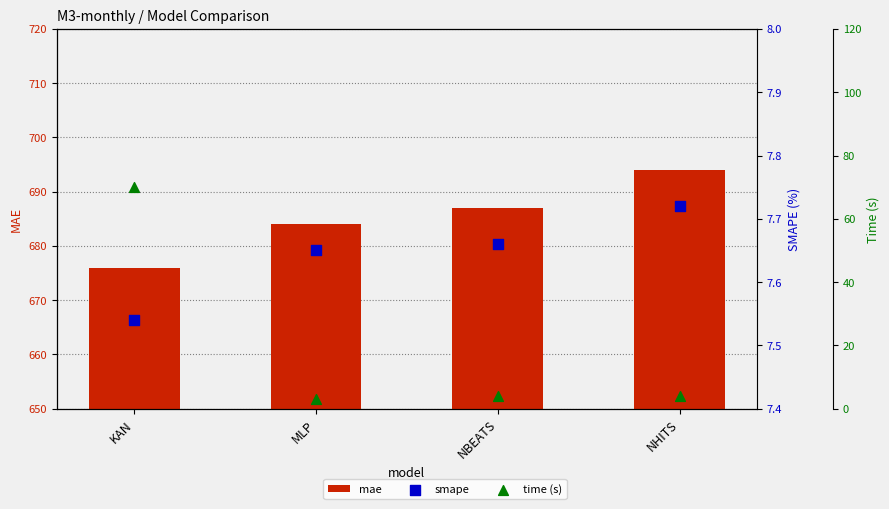

Which series has the largest total across all categories?

mae